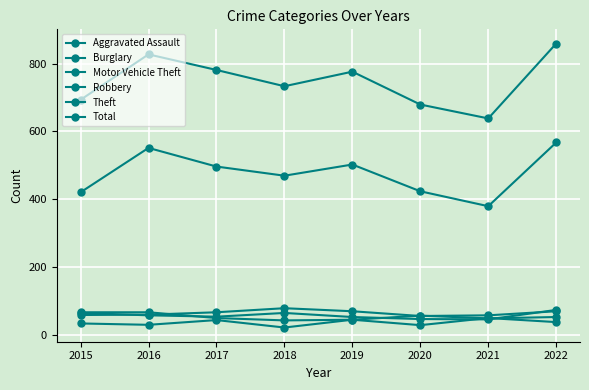

What is the value of the Robbery point at the 3rd from the left?

49